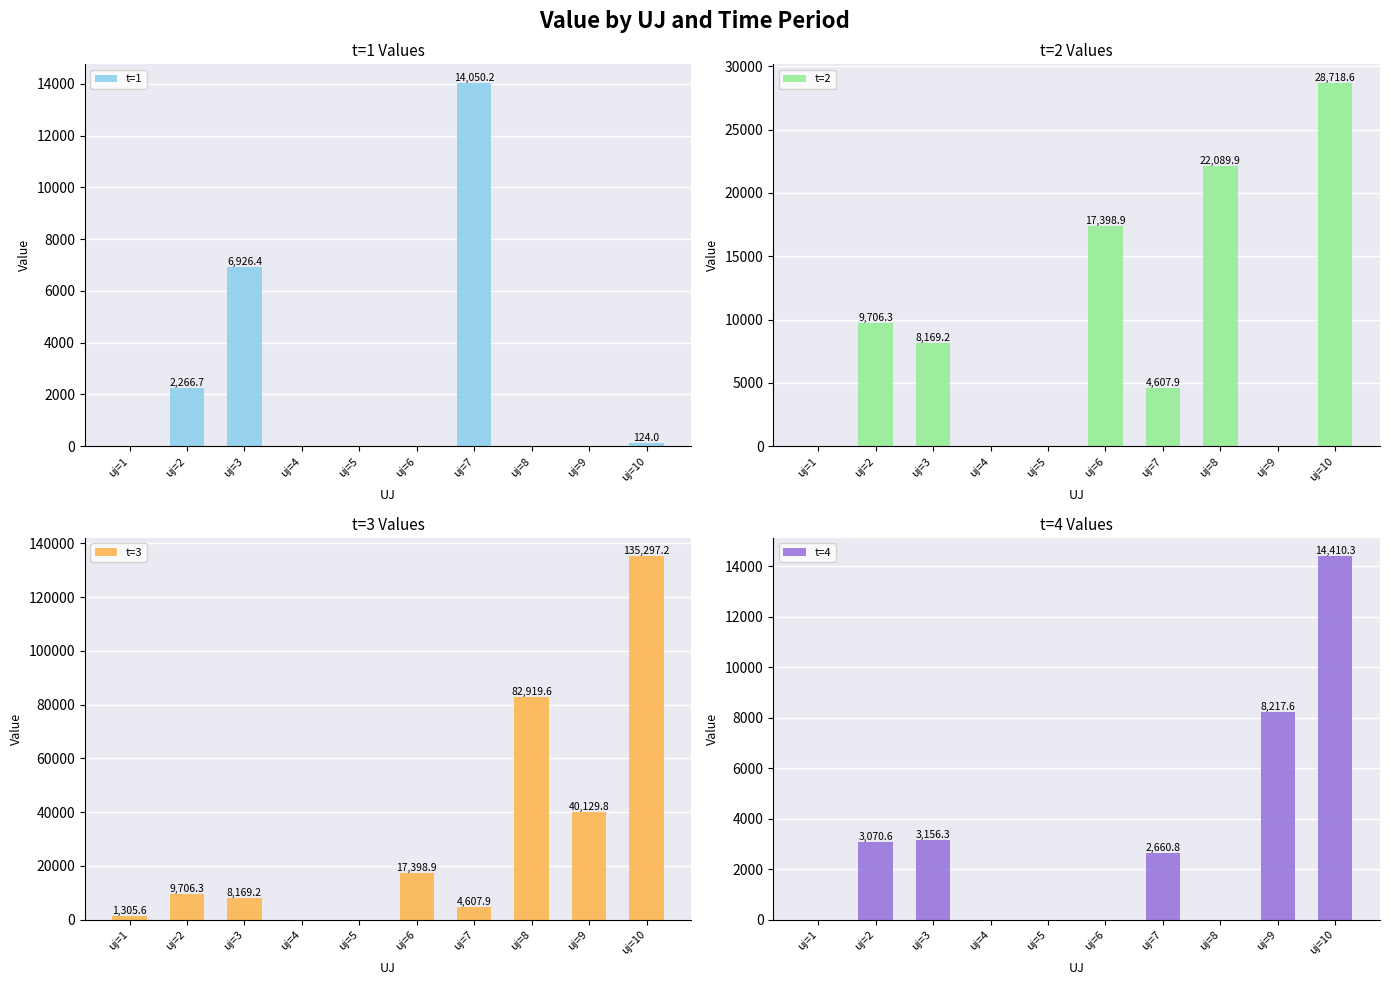

How many values in t=4 are above zero?

5